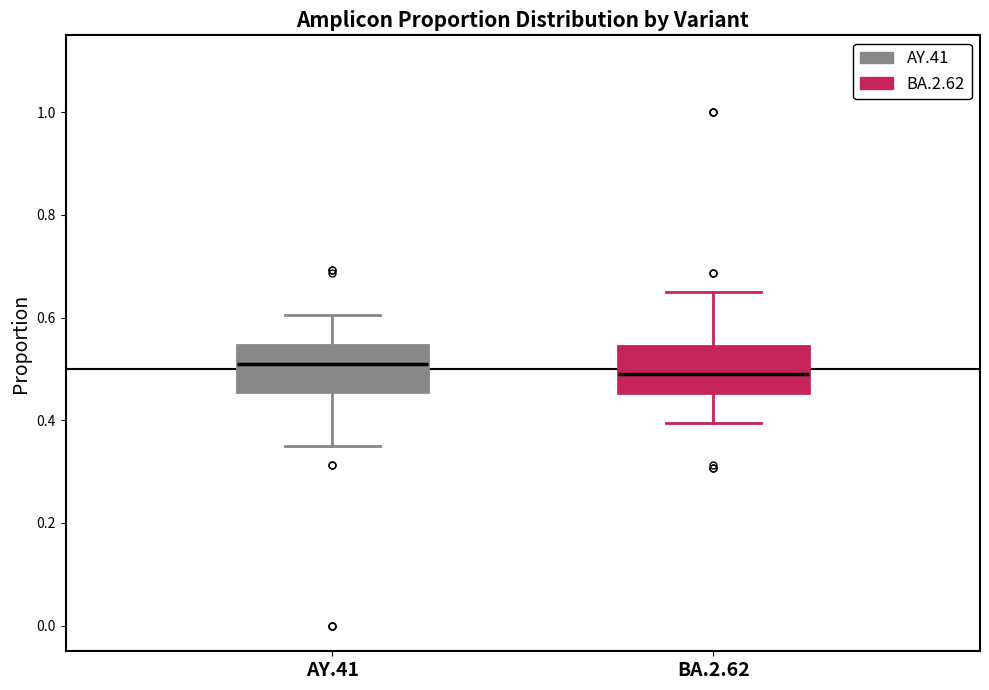

Reading left to right, read every box against the y-axis: the position of its median line, the range the box covers, and the ends of its whiskers. The values are not printed on the chart, so give them approximately, as read against the axis.

AY.41: median 0.50, box 0.46 to 0.54, whiskers 0.36 to 0.60
BA.2.62: median 0.50, box 0.46 to 0.54, whiskers 0.40 to 0.66